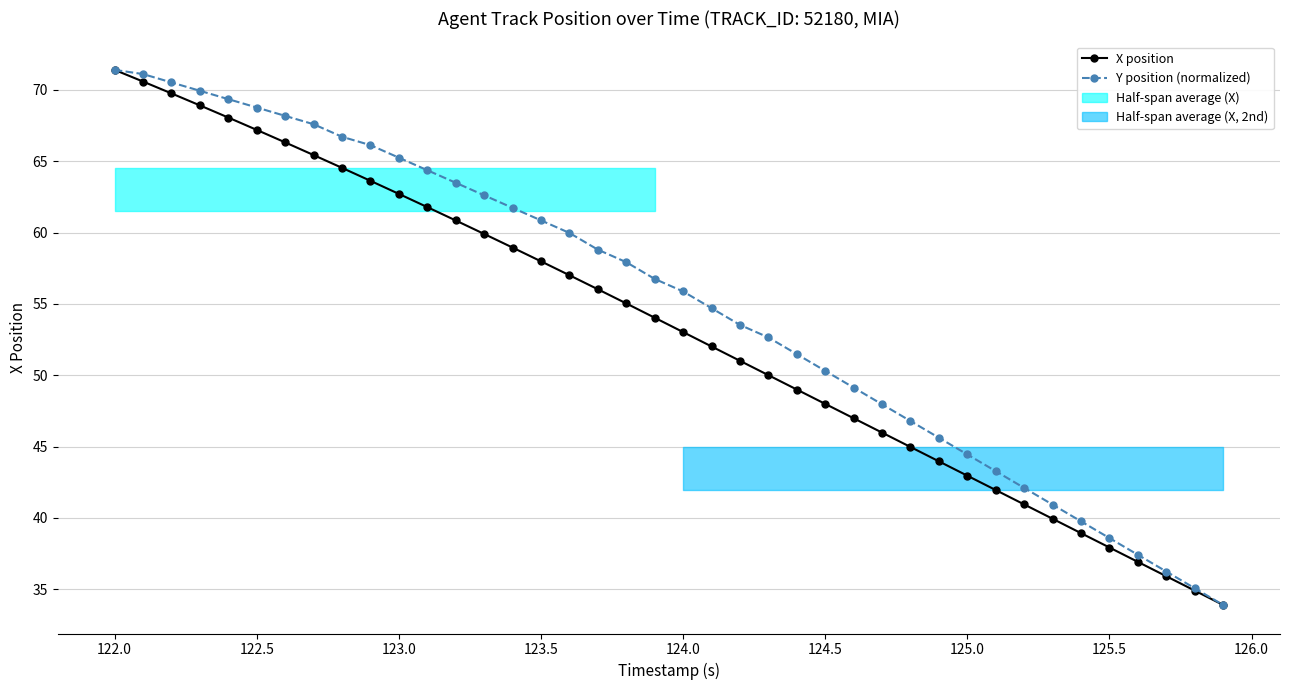

True or false: X position has more than 2 points higher than both neighbors.

False